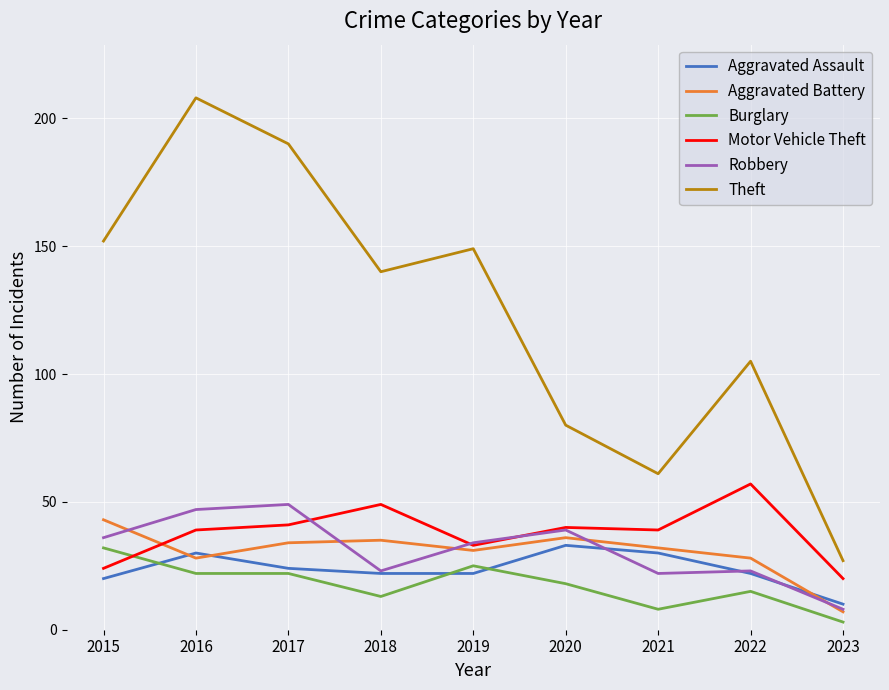

At how many categories does at least one series exceed 114?

5